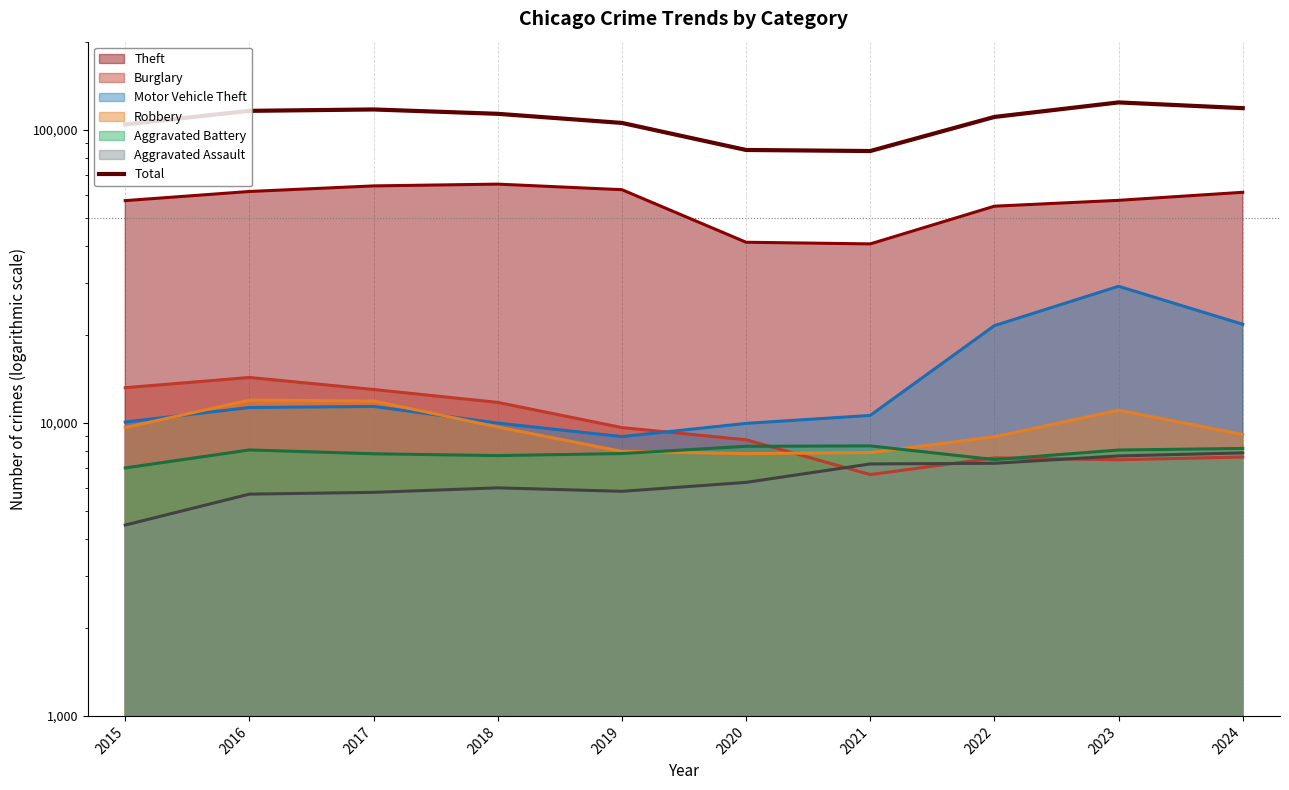

How many values exceed 113451?

4